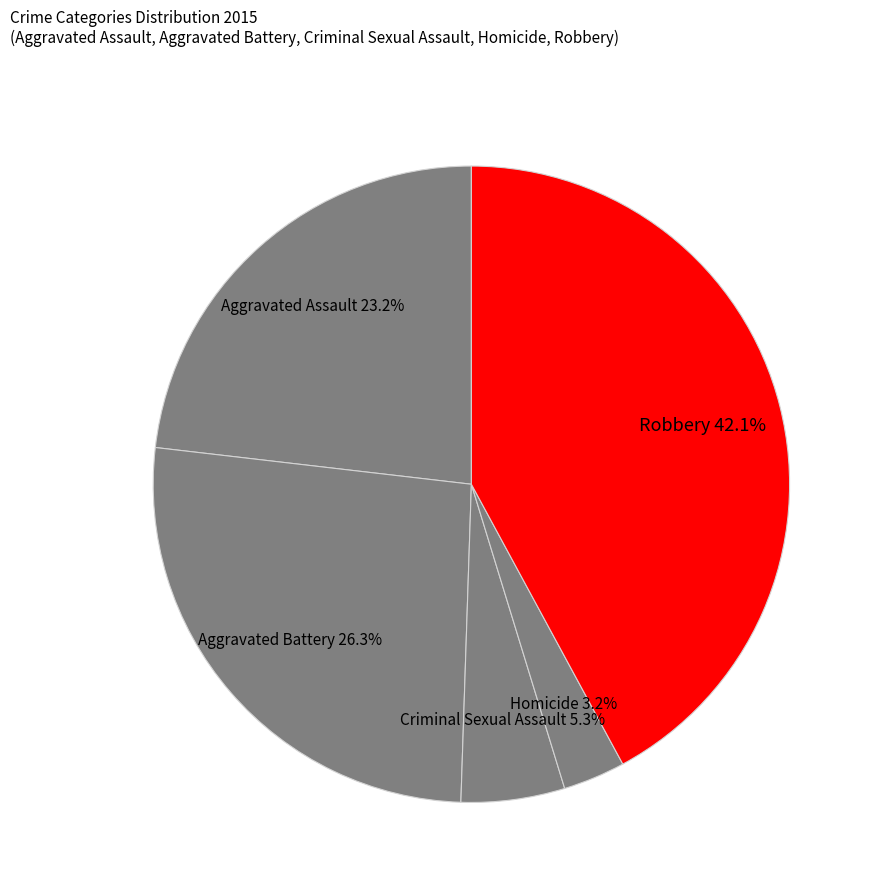

Between Homicide and Criminal Sexual Assault, which is larger?

Criminal Sexual Assault